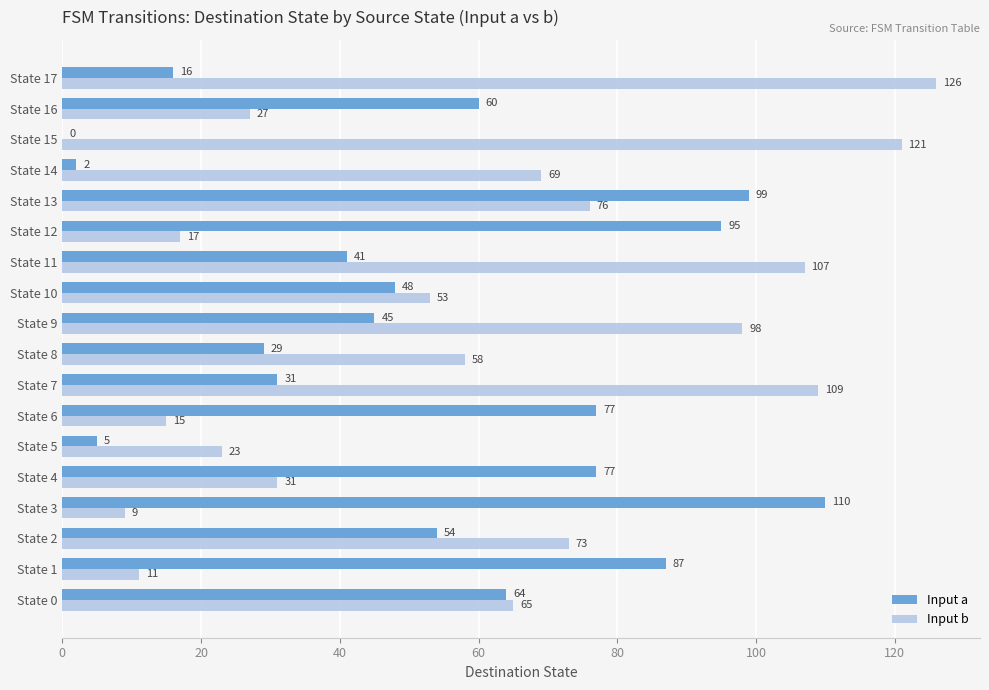

The Input a series shows 137 at State 1. True or false?

False